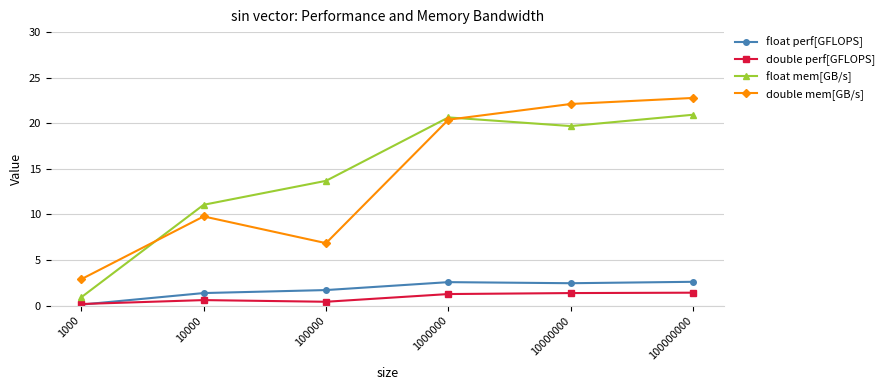

True or false: double mem[GB/s] has a value of 4.9 at 1000.

False